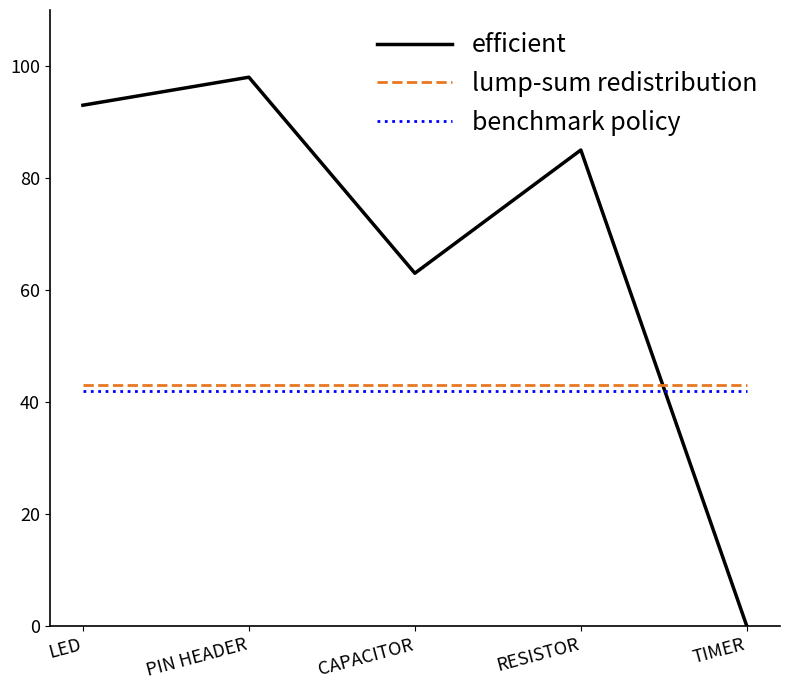

What is the approximate value of benchmark policy at LED?

42